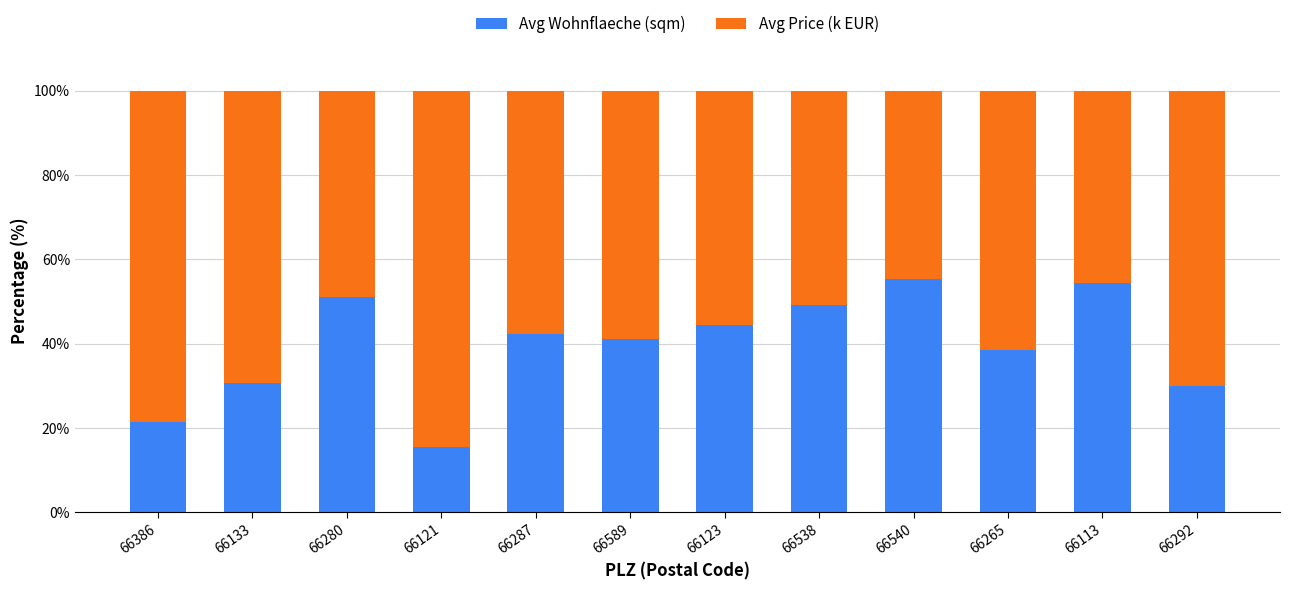

What is the lowest value of the Avg Wohnflaeche (sqm) series?

15.6